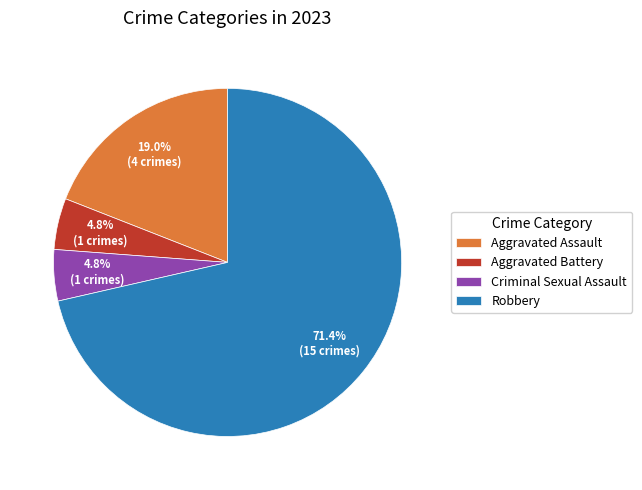

To the nearest percent, what is the average slice percentage?

25%